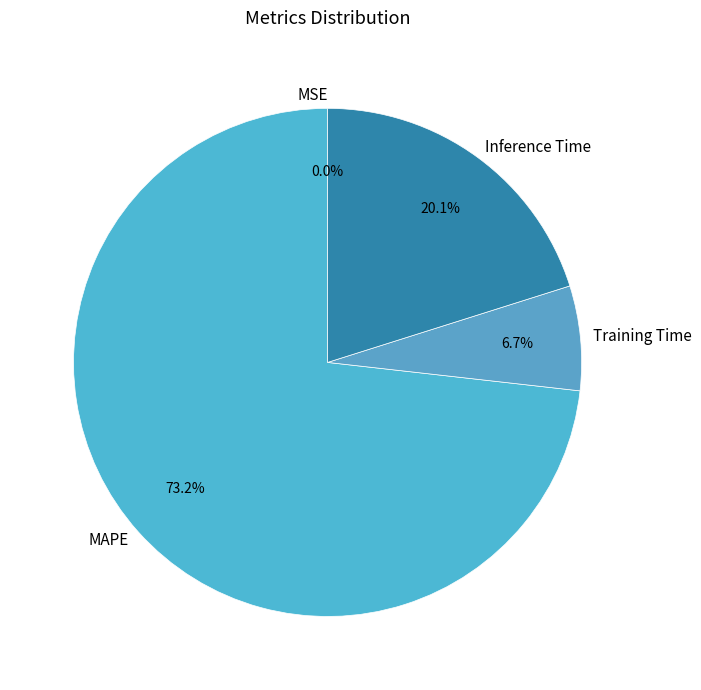

Between Inference Time and MAPE, which is larger?

MAPE